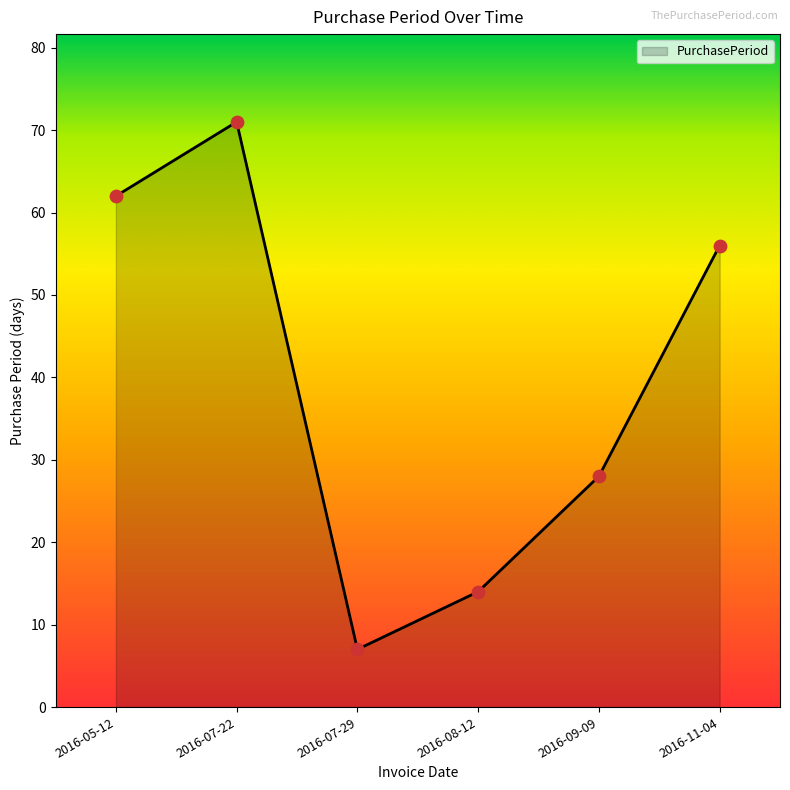

Approximately how many times larger is the value at 2016-07-22 compared to 2016-08-12?

5.1